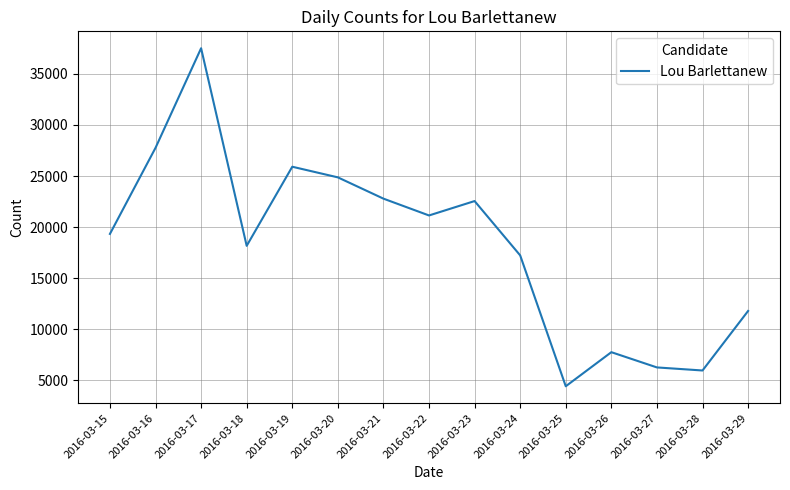

What is the difference between the second highest and second lowest values?

21789